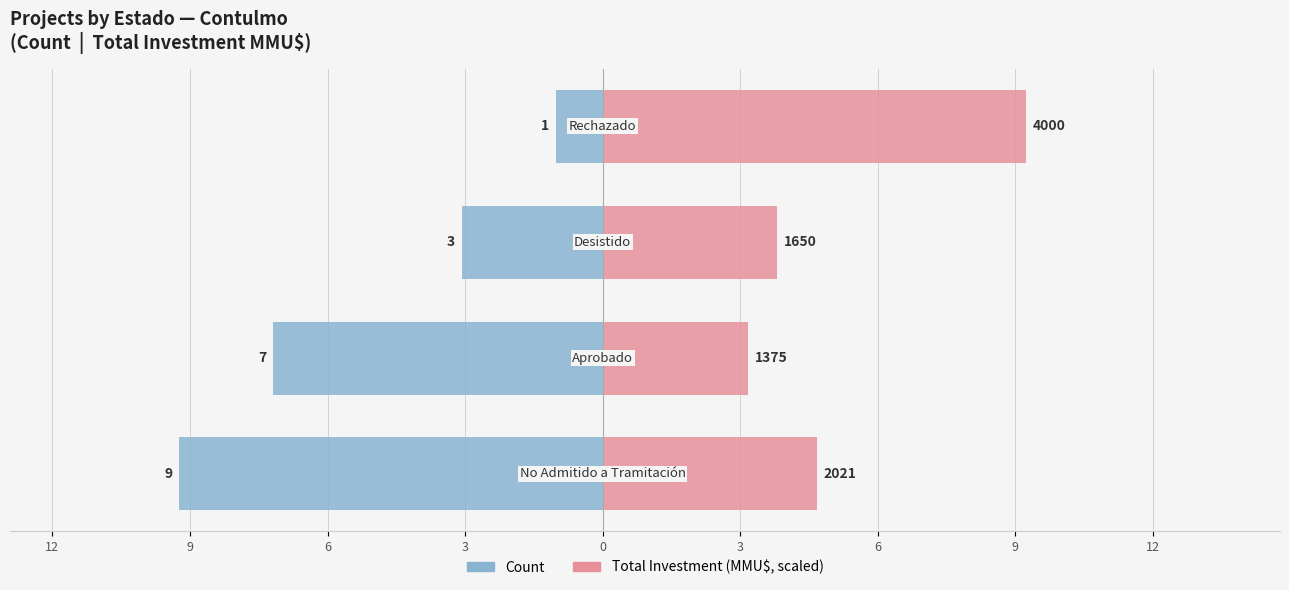

What are all the series names shown in the legend?

Count, Total Investment (MMU$, scaled)